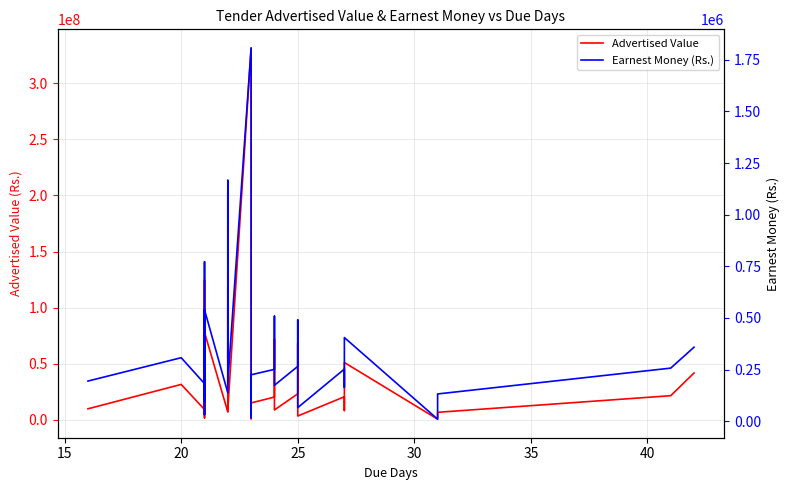

How many lines are shown in the chart?

2